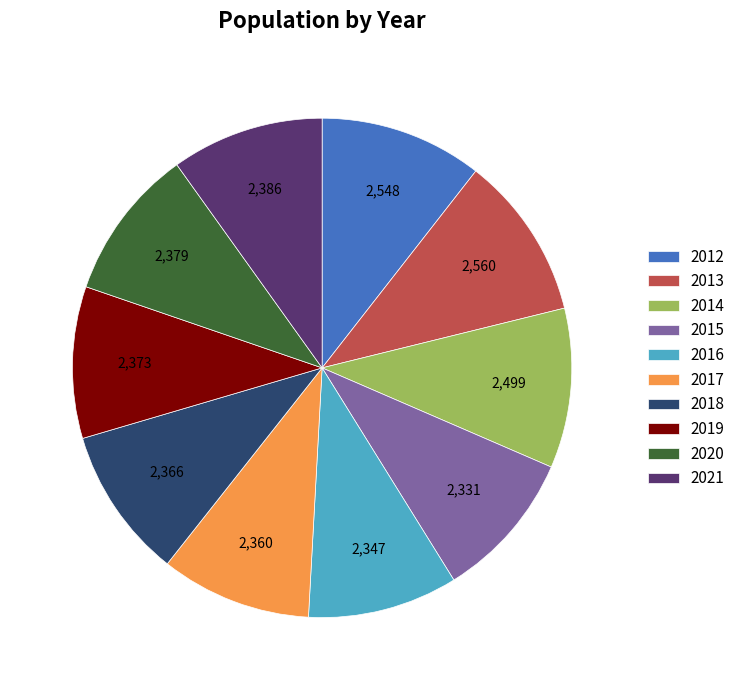

Is it true that 2019 is 17% of the pie?

False